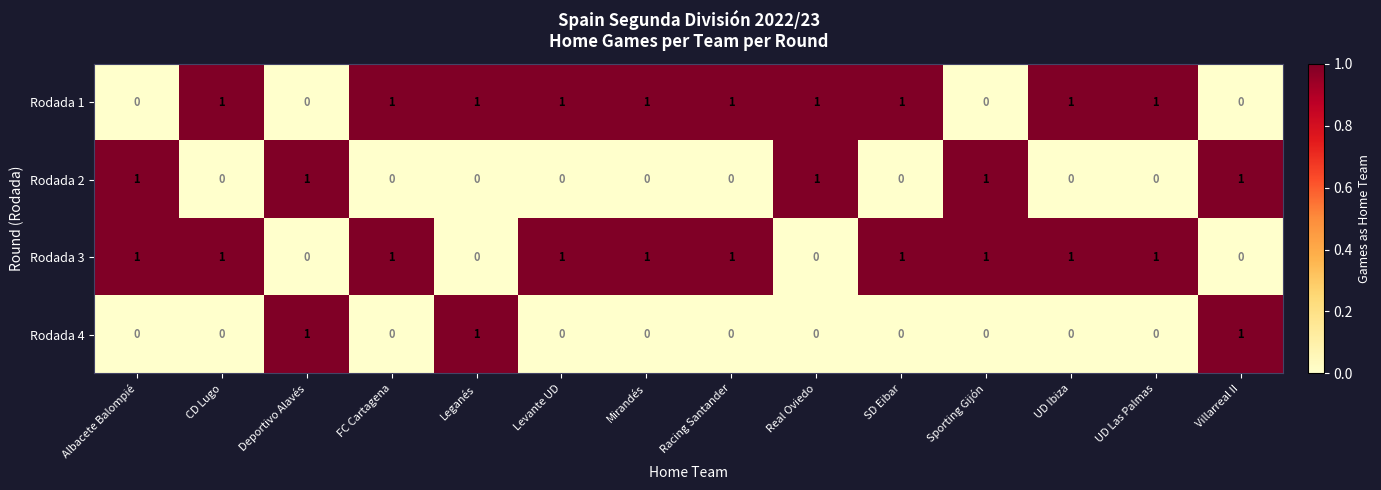

Is the value of Rodada 4 at Albacete Balompié greater than the value of Rodada 1 at CD Lugo?

No